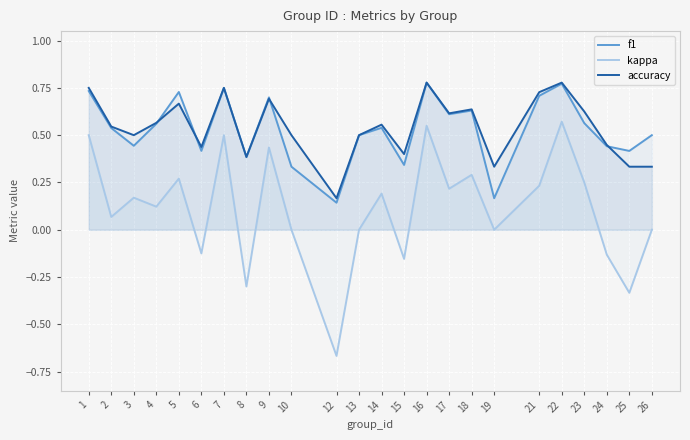

What is the difference between the highest and lowest values at 10?

0.5